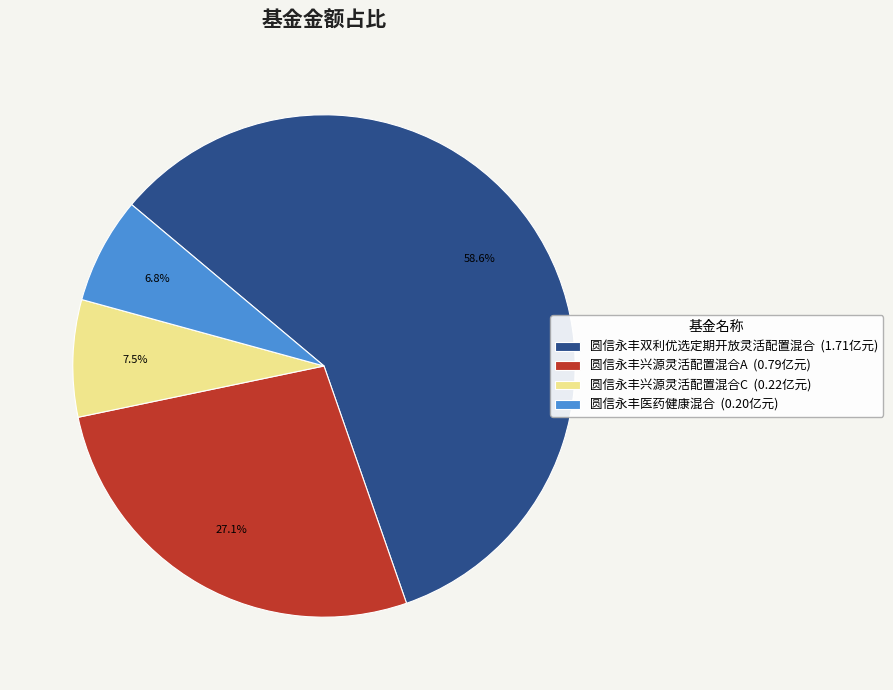

What is the ratio of the value at 圆信永丰医药健康混合 to the value at 圆信永丰双利优选定期开放灵活配置混合?

0.1